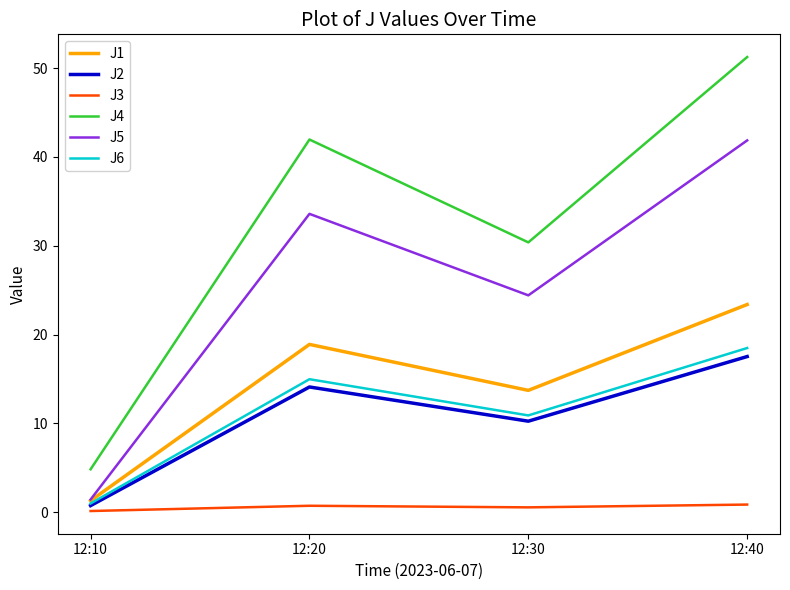

How many values in the J4 series are below 41?

2